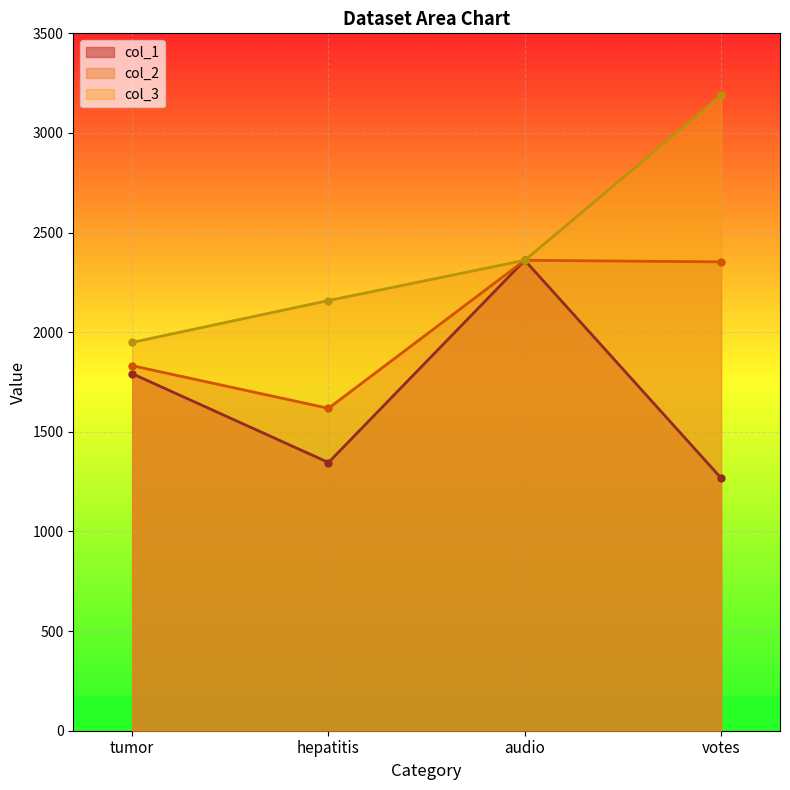

How many lines are shown in the chart?

3